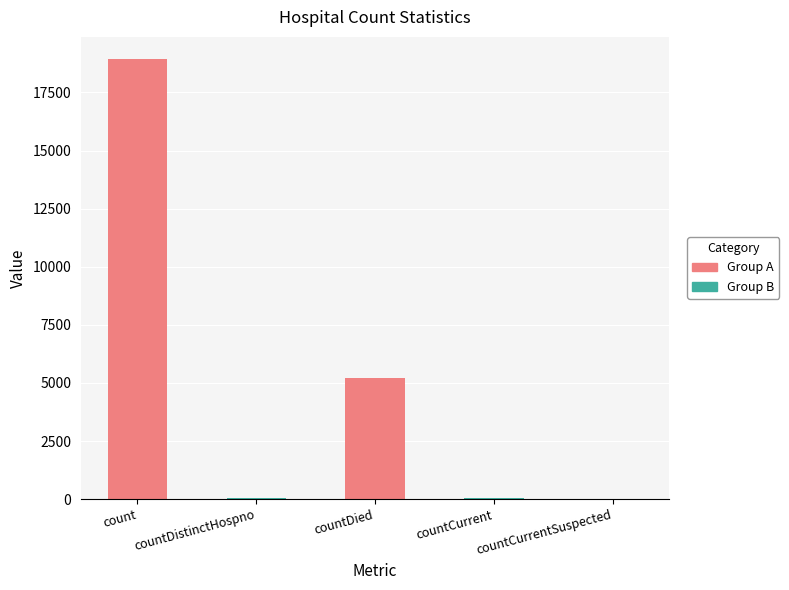

What is the change in value from countCurrent to countCurrentSuspected?

-44